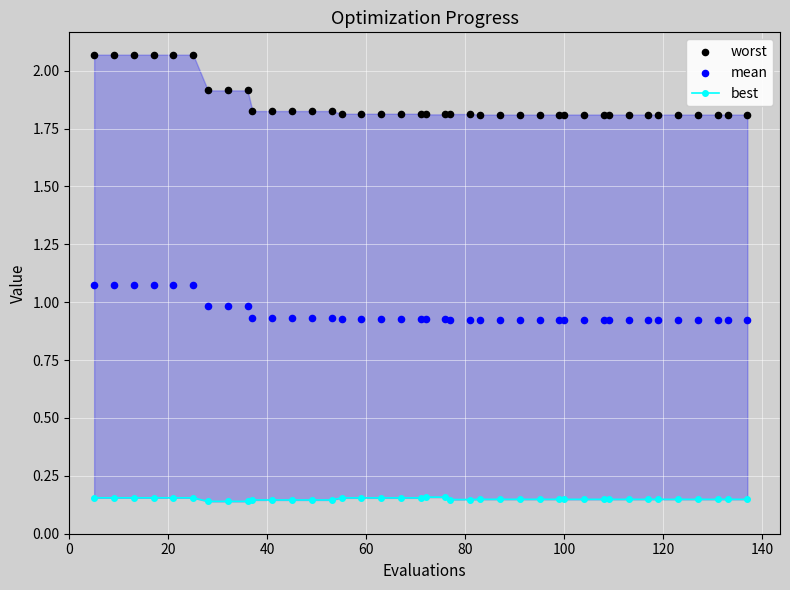

Which series reaches the minimum Y coordinate?

best